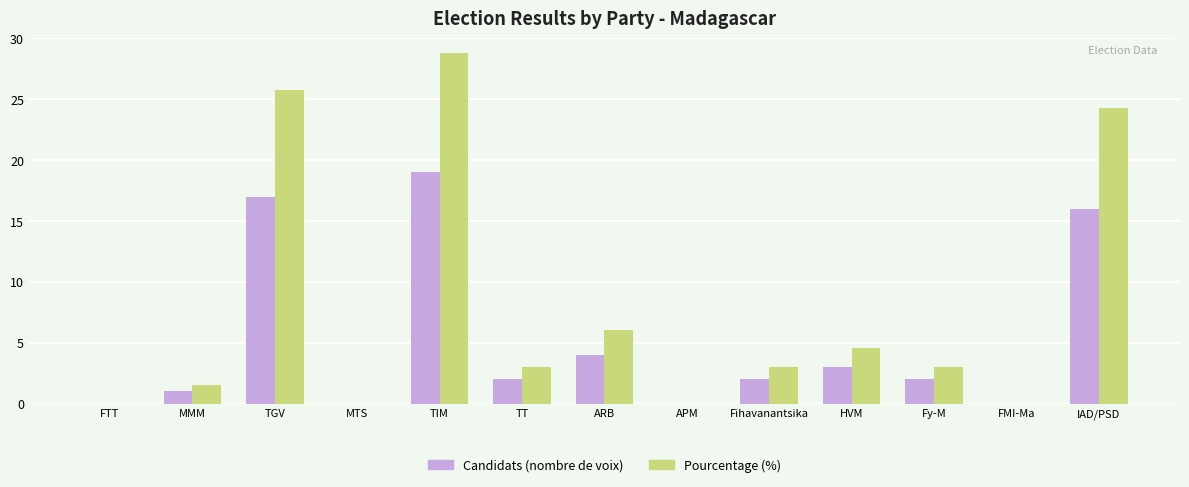

Are the bars grouped side by side (vs. stacked)?

Yes